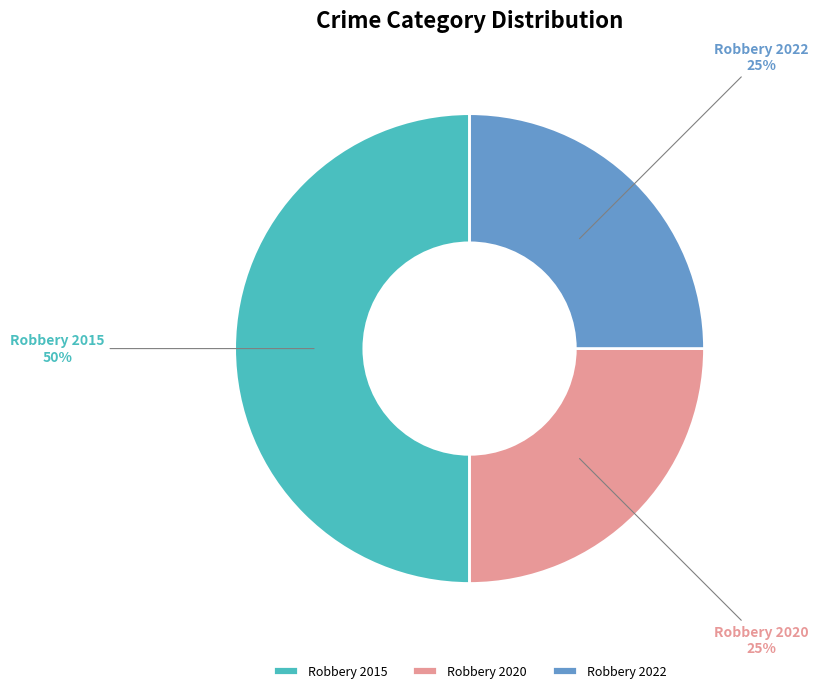

Does Robbery 2020 account for over 50% of the chart?

No